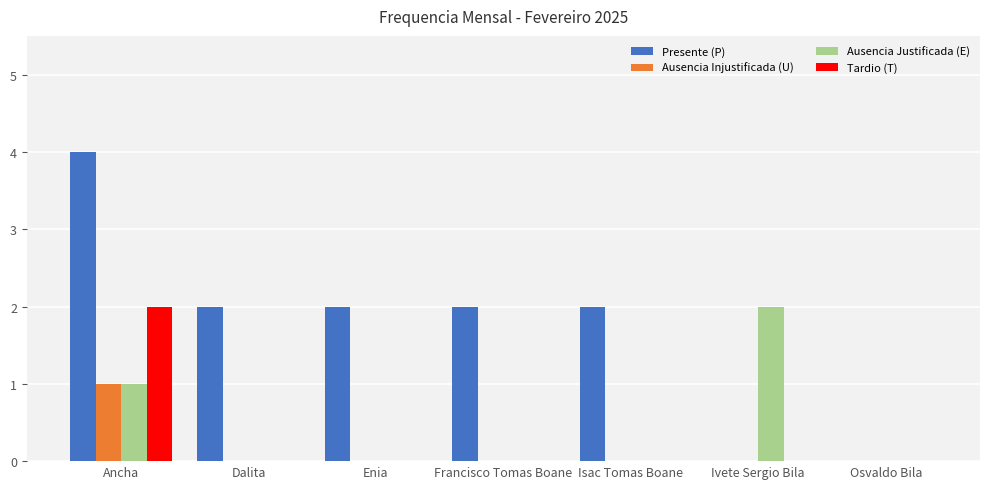

How many categories are shown in the chart?

7